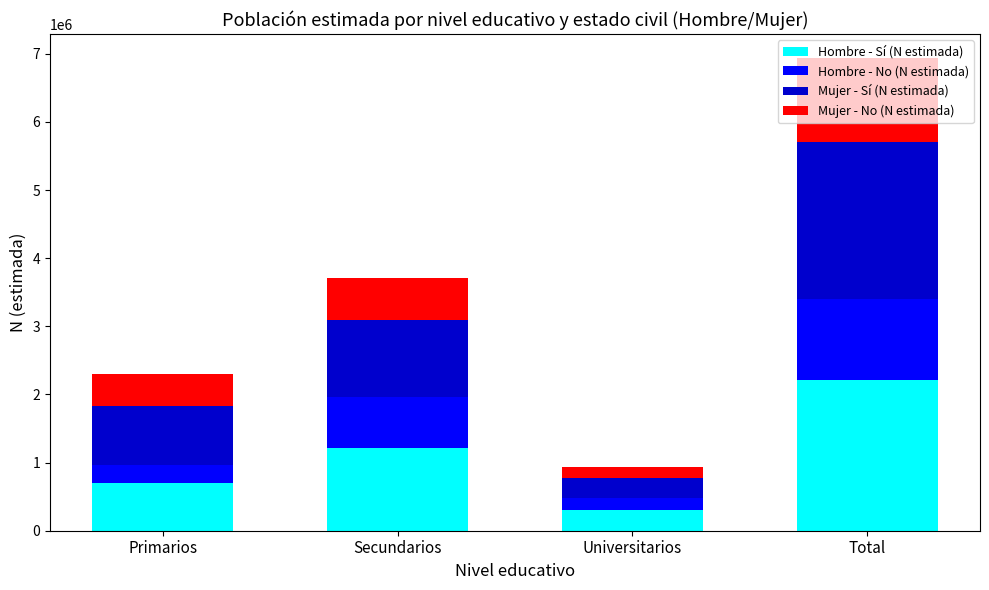

What is the difference between the second highest and second lowest values in the Hombre - Sí (N estimada) series?

524676